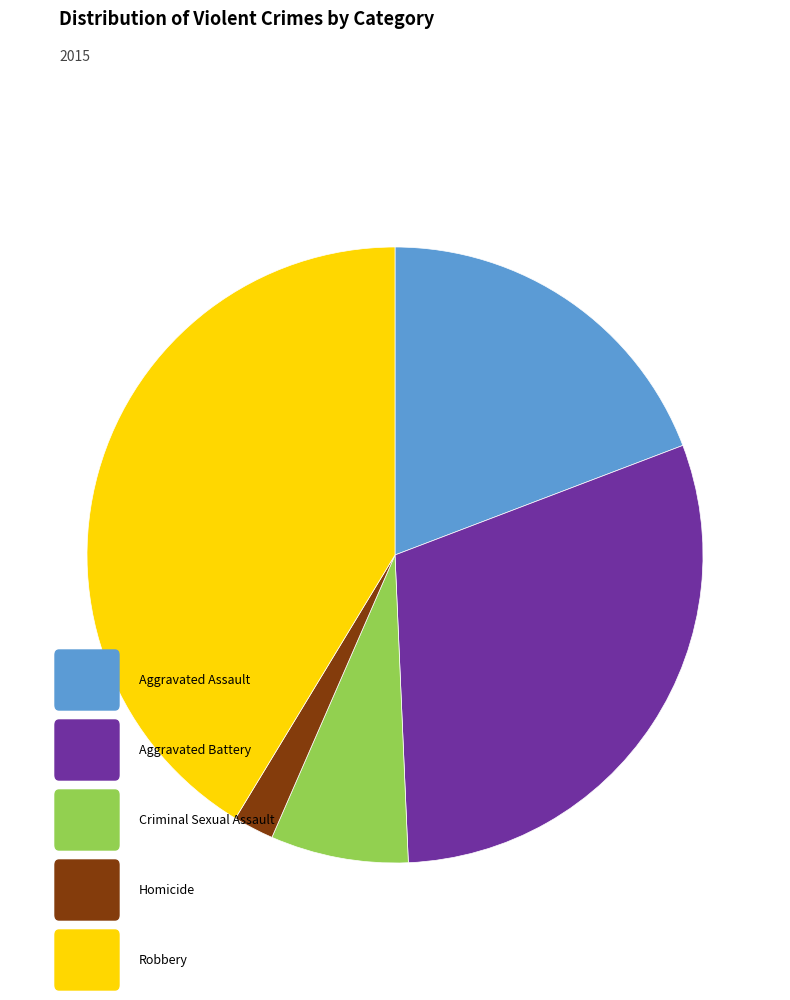

Is there a majority slice in this chart?

No